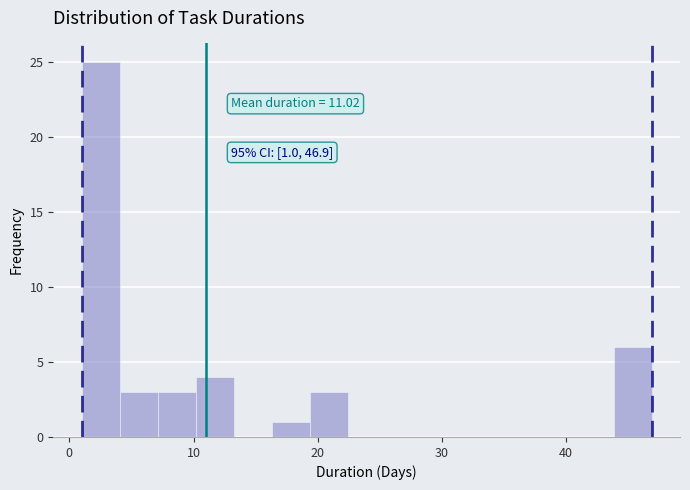

Read against the x-axis, roughly where is the centre of the tallest bar?

3